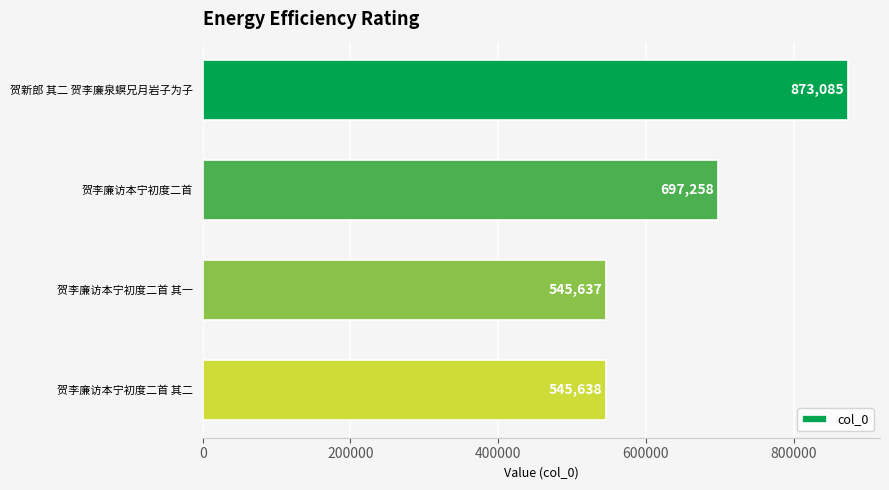

What is the value of the 1st bar from the top?

873085